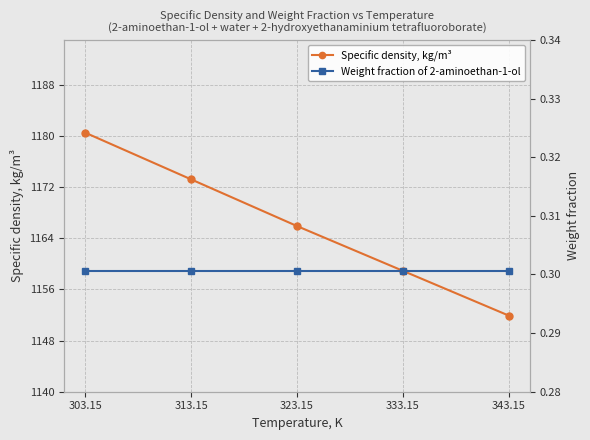

What is the difference between the Specific density, kg/m³ values at 343.15 and 333.15?

7.0